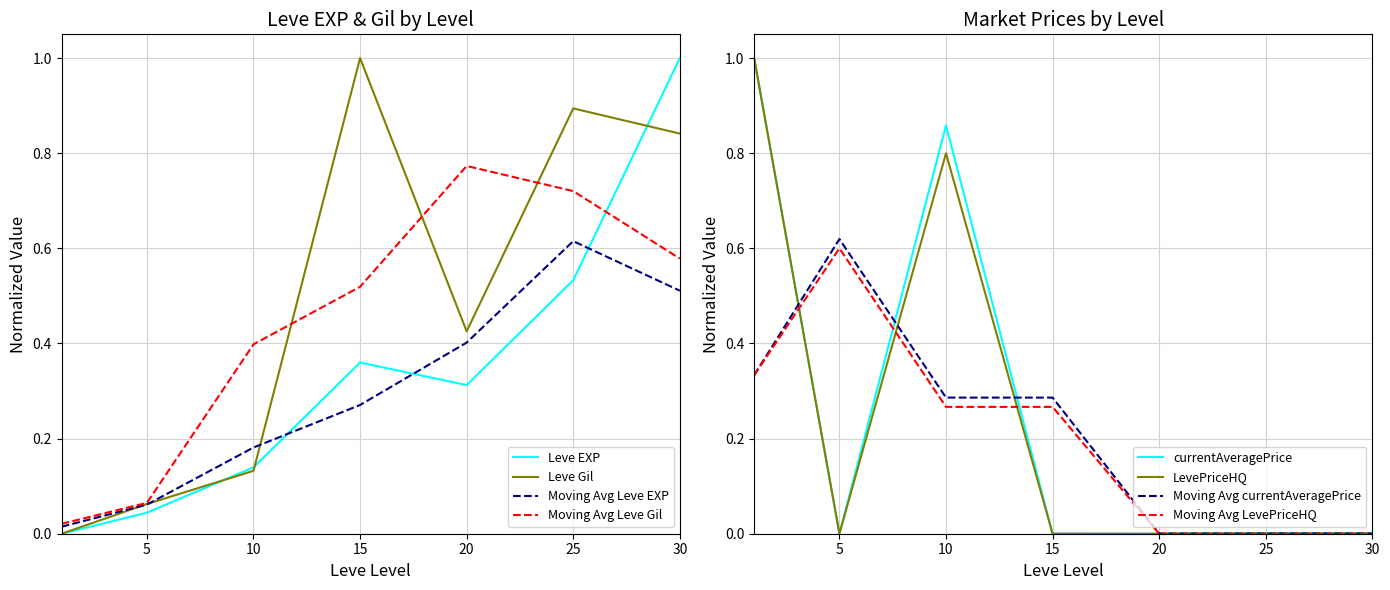

At which category does currentAveragePrice reach its first local peak?

10